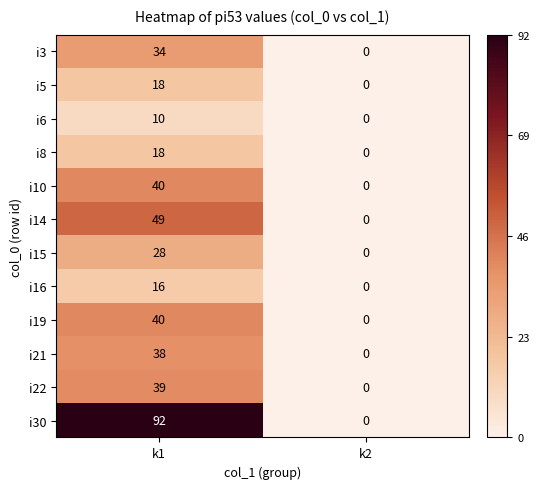

The value of i22 at k2 is 0. True or false?

True